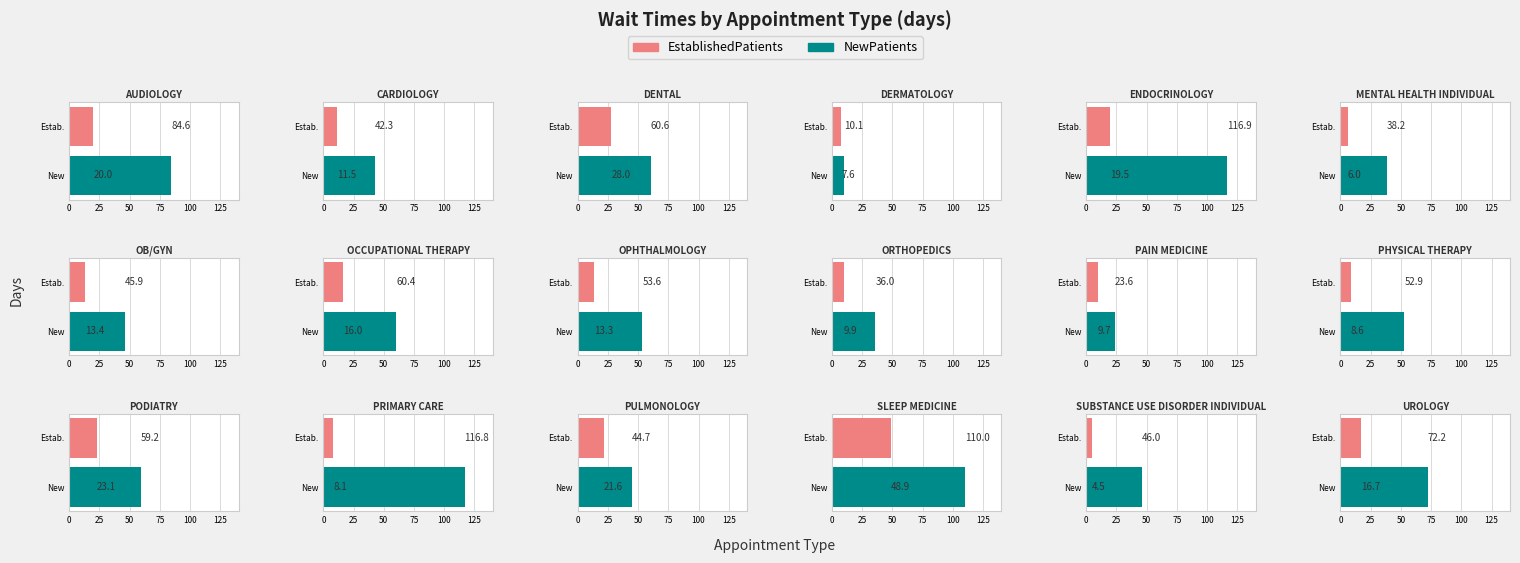

What is the greatest value displayed?

116.9